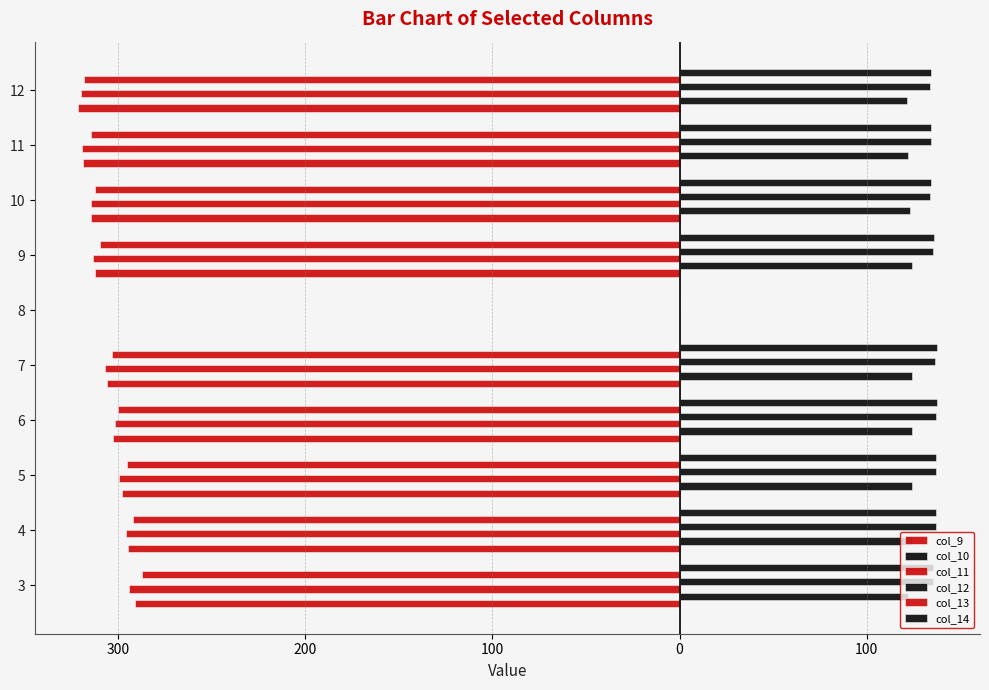

What are all the series names shown in the legend?

col_9, col_10, col_11, col_12, col_13, col_14